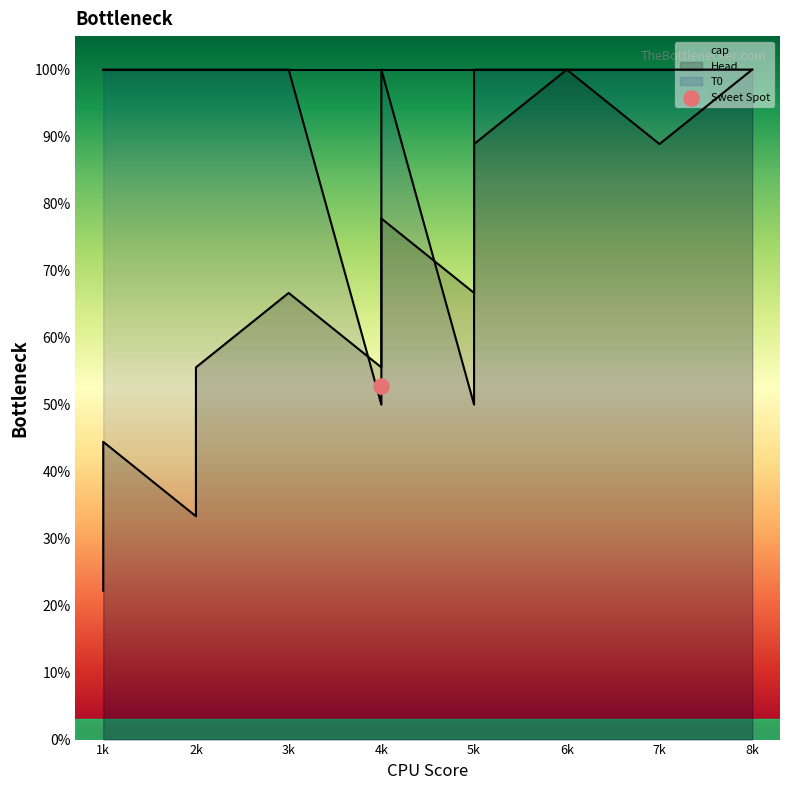

Which series has the largest Y range (max minus min)?

Head